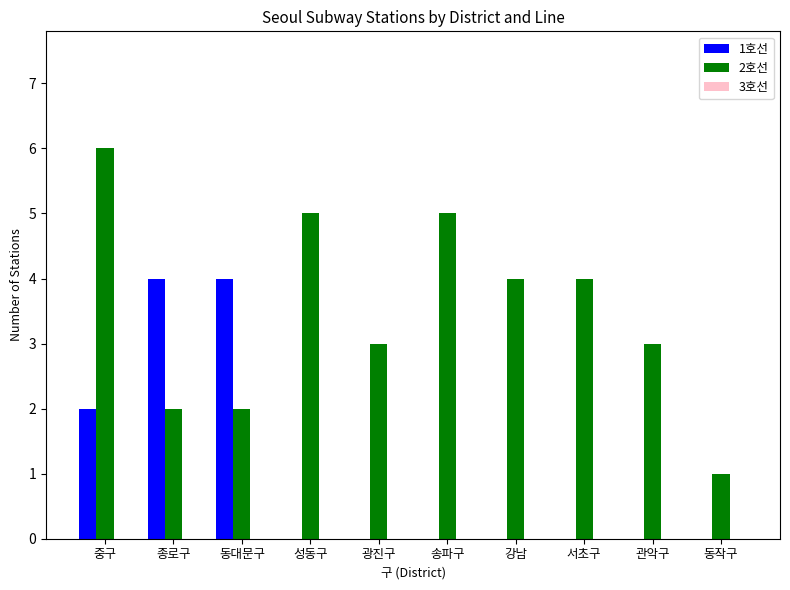

Which series has the largest total across all categories?

2호선